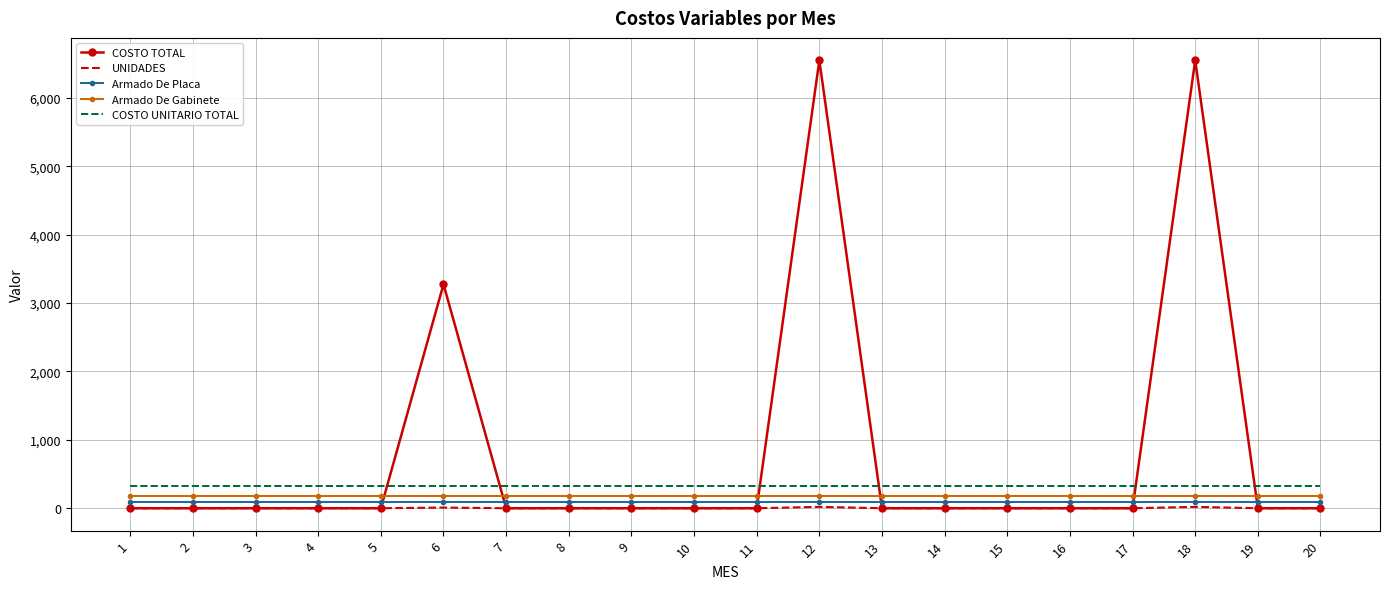

What is the minimum value for Armado De Gabinete?

181.3